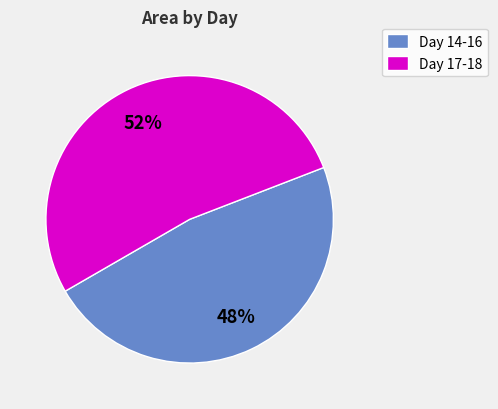

Is there a majority slice in this chart?

Yes